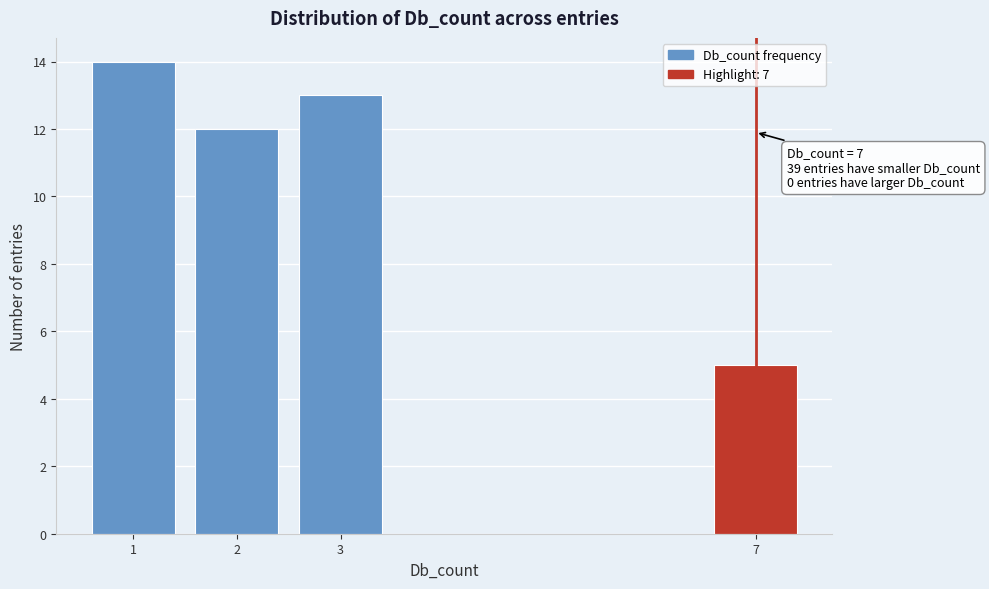

Reading left to right, transcribe all the data shown in this chart.

1=14	2=12	3=13	7=5